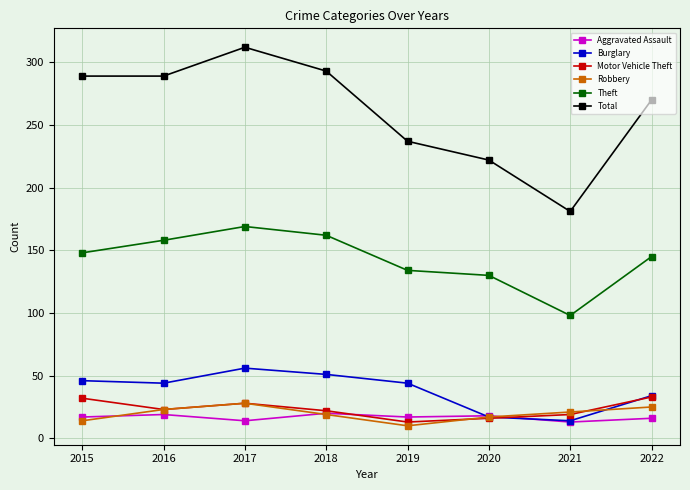

What is the smallest value displayed?

10